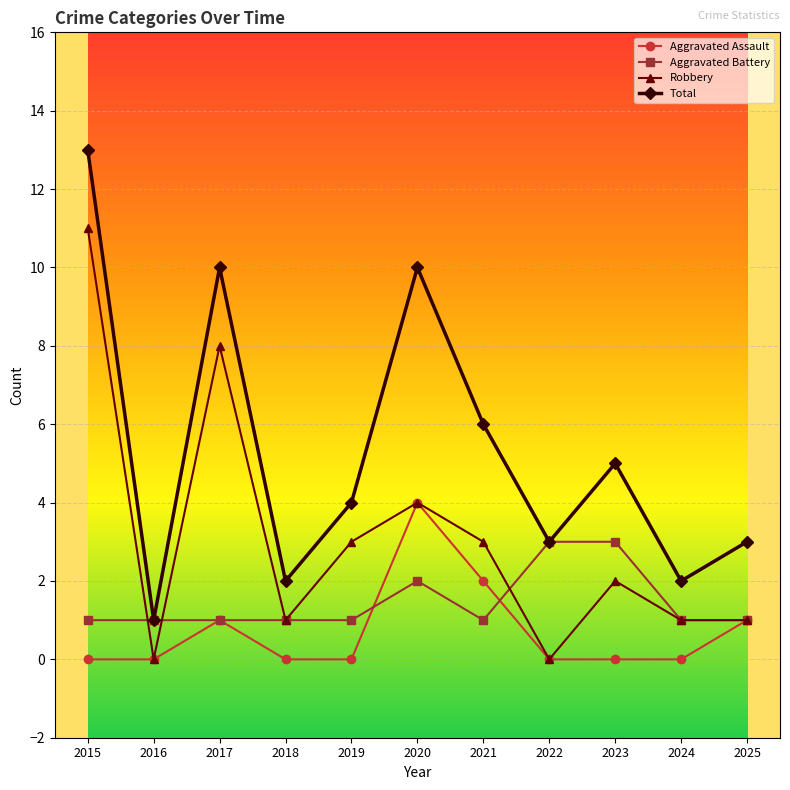

Which category has the highest value in the Robbery series?

2015